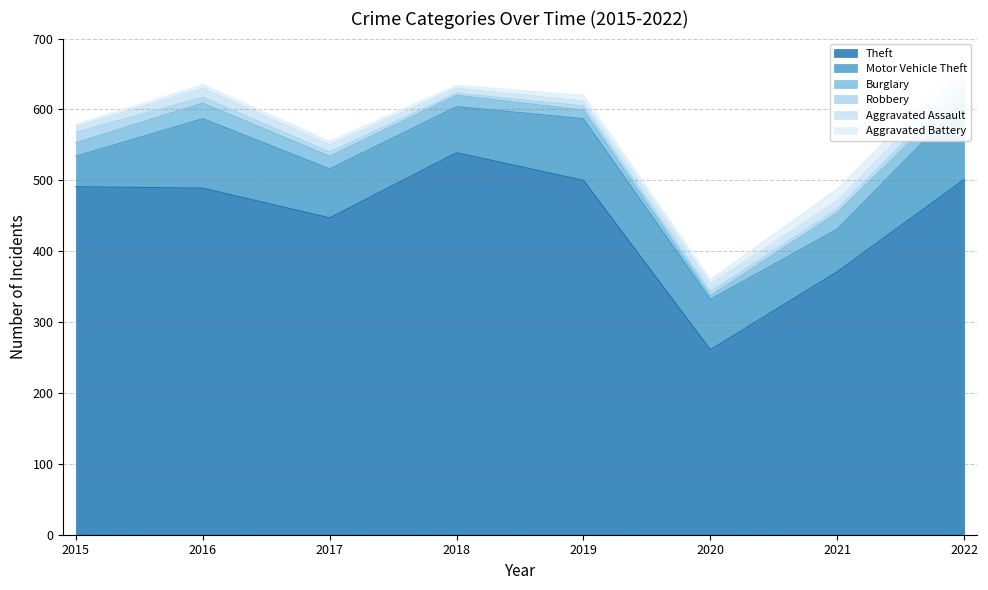

What is the total value across all series at 2022?

667